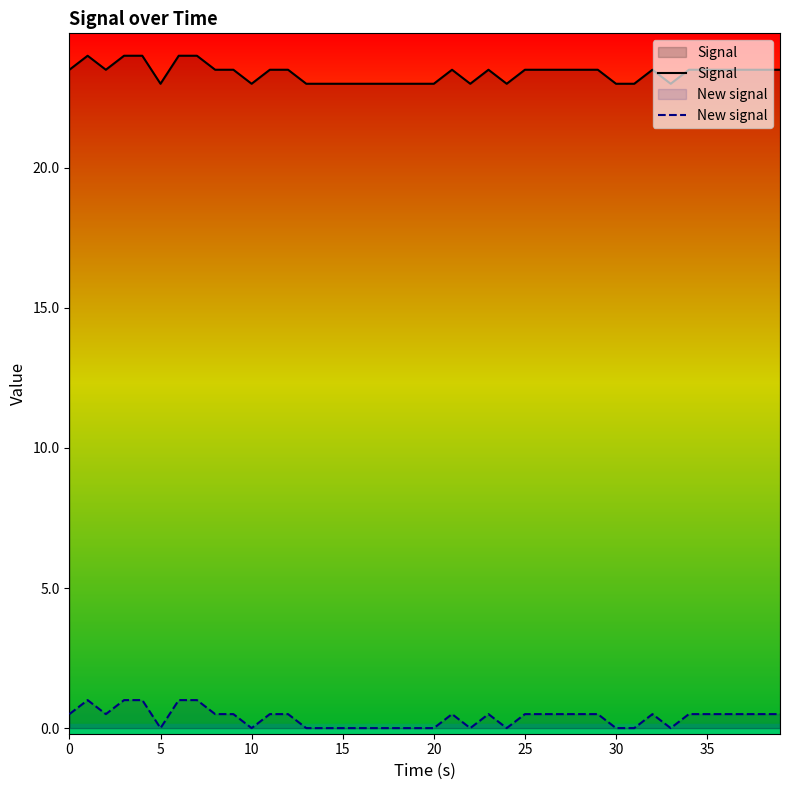

True or false: New signal and Signal intersect in this chart.

False